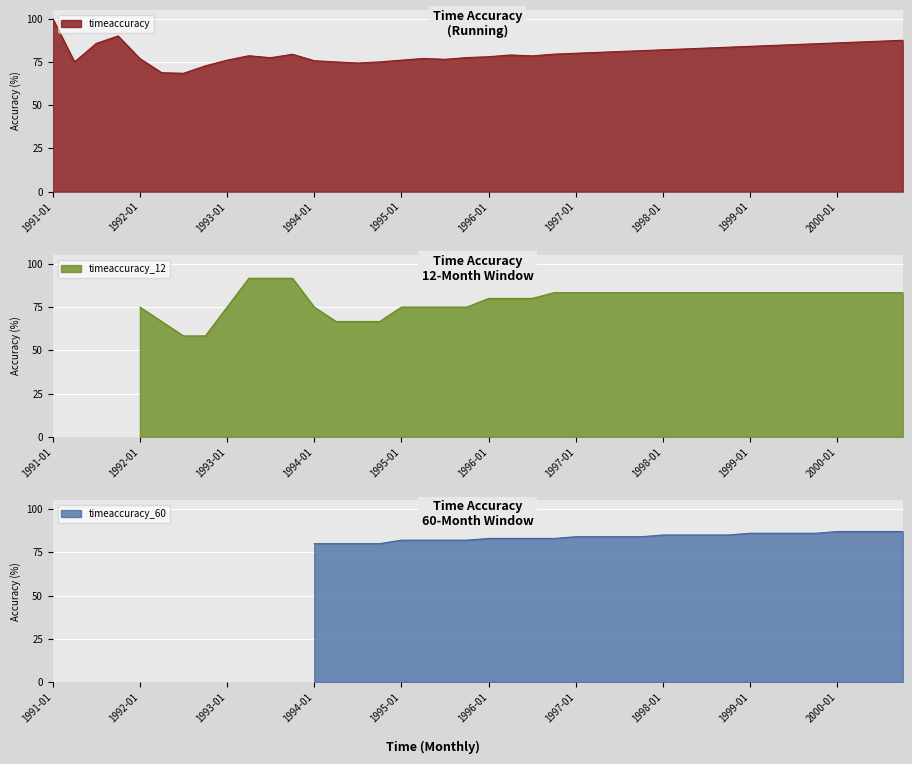

What is the sum of all values?

3211.0